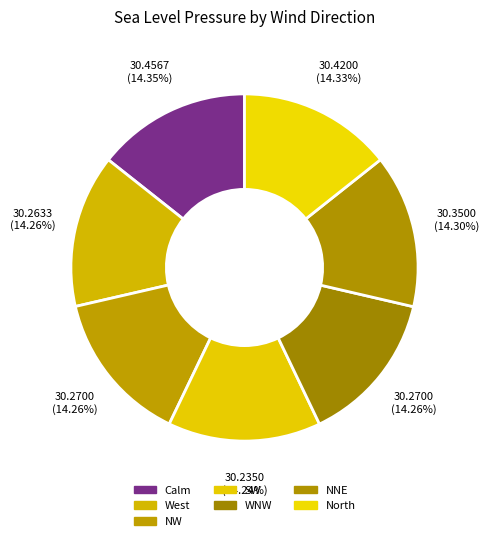

The NW slice represents 14% of the pie. True or false?

True